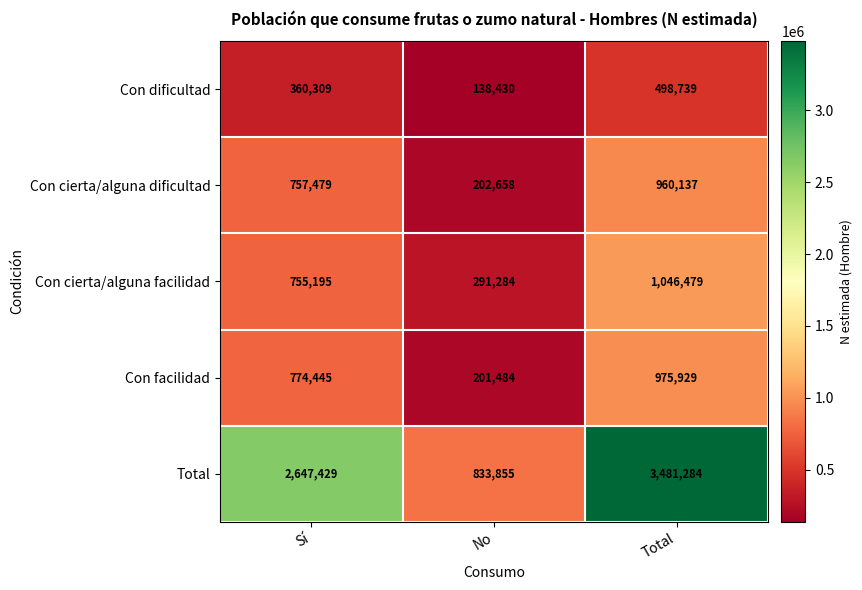

List the series in order of their peak value, highest first.

Total, Con cierta/alguna facilidad, Con facilidad, Con cierta/alguna dificultad, Con dificultad